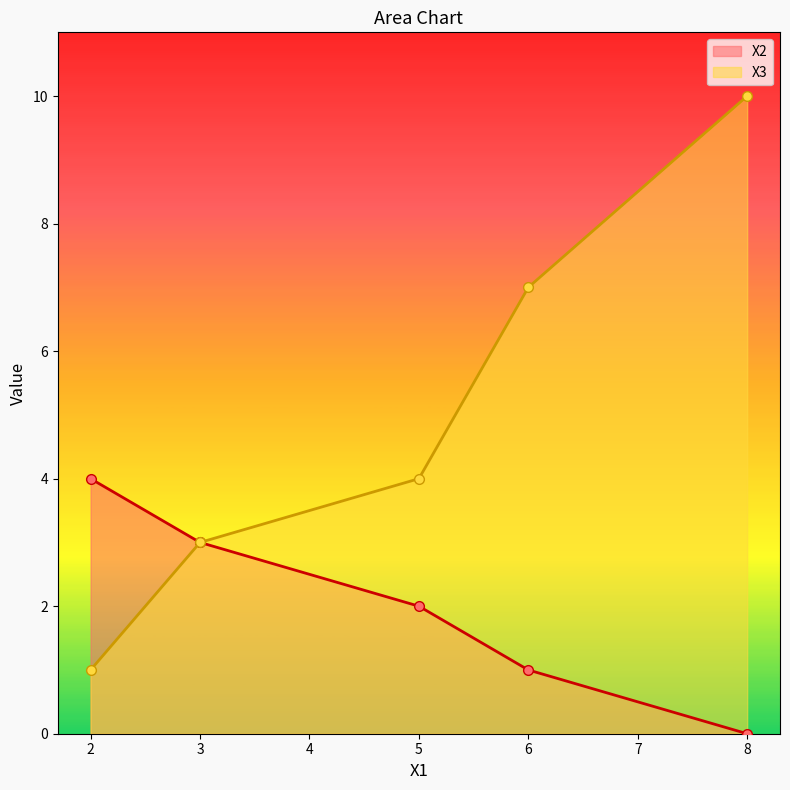

What is the difference between the second highest and minimum values in the X2 series?

3